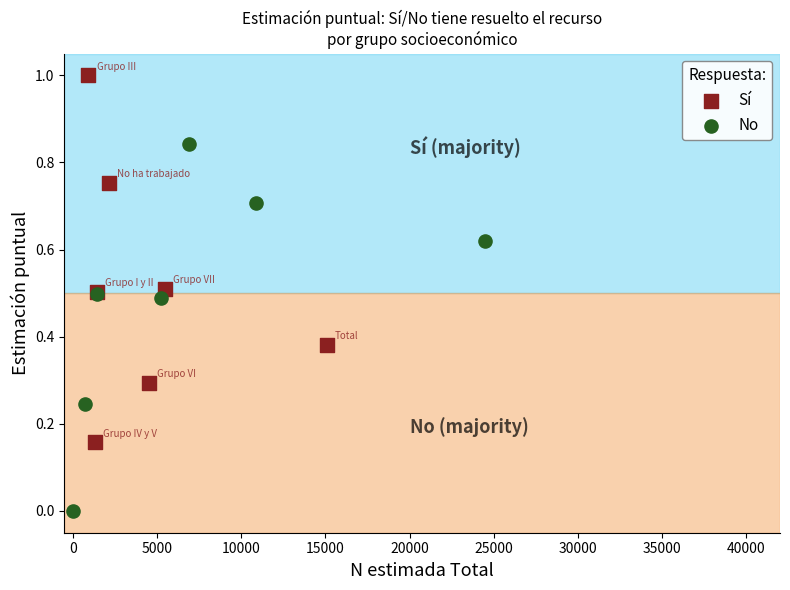

Which series reaches the maximum Y coordinate?

Sí